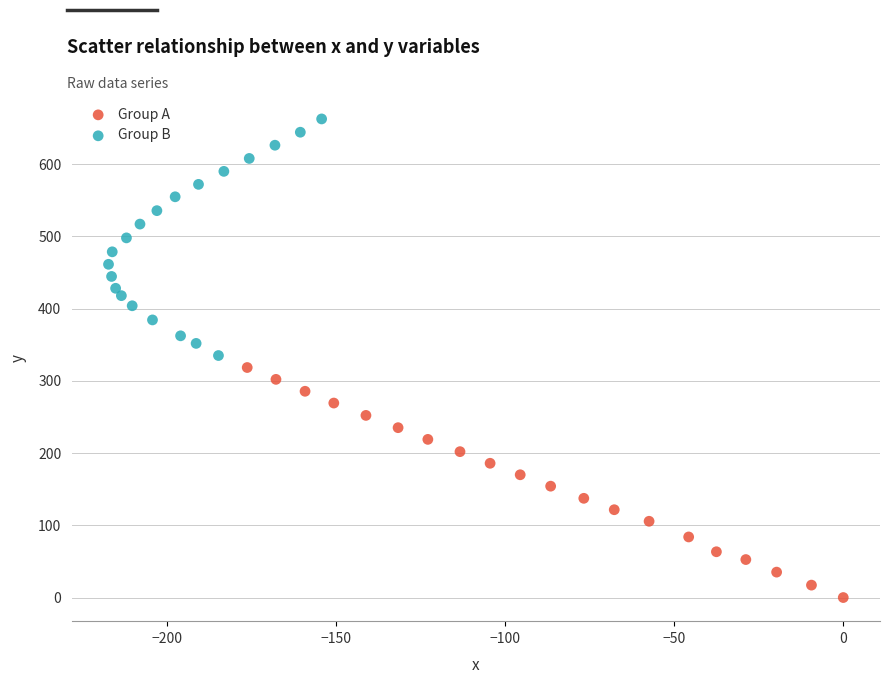

What are all the series names shown in the legend?

Group A, Group B